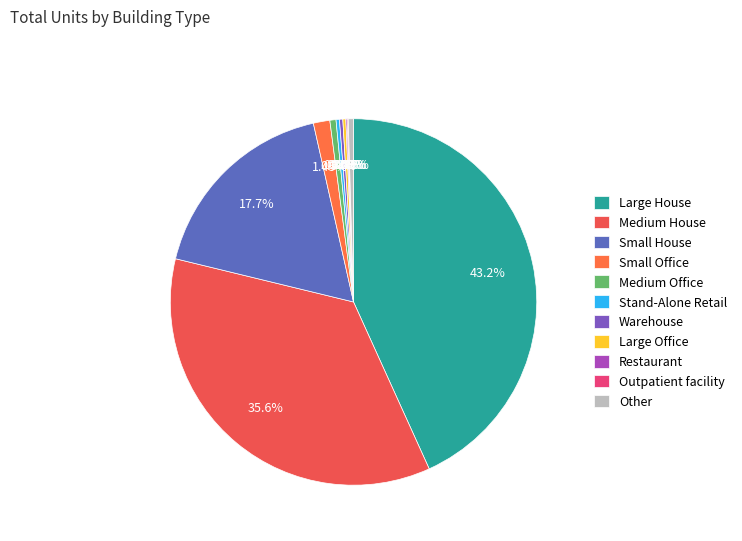

Count the number of slices in the pie.

19